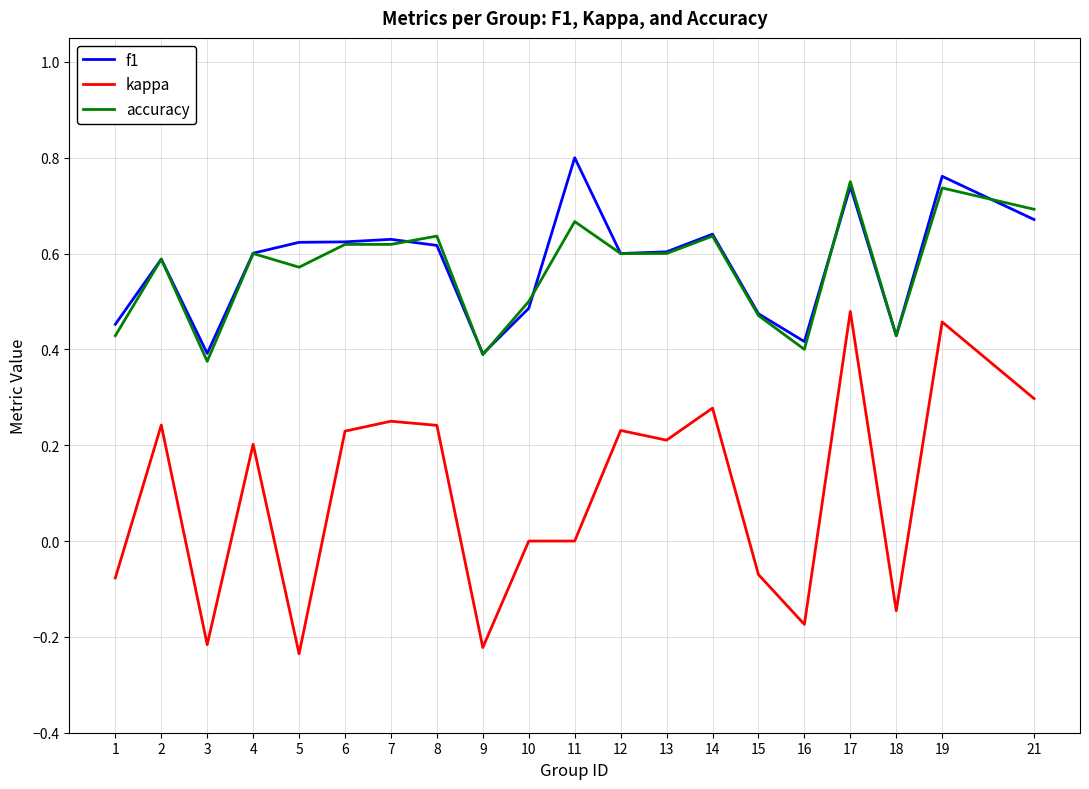

Which series has the widest spread of values?

kappa